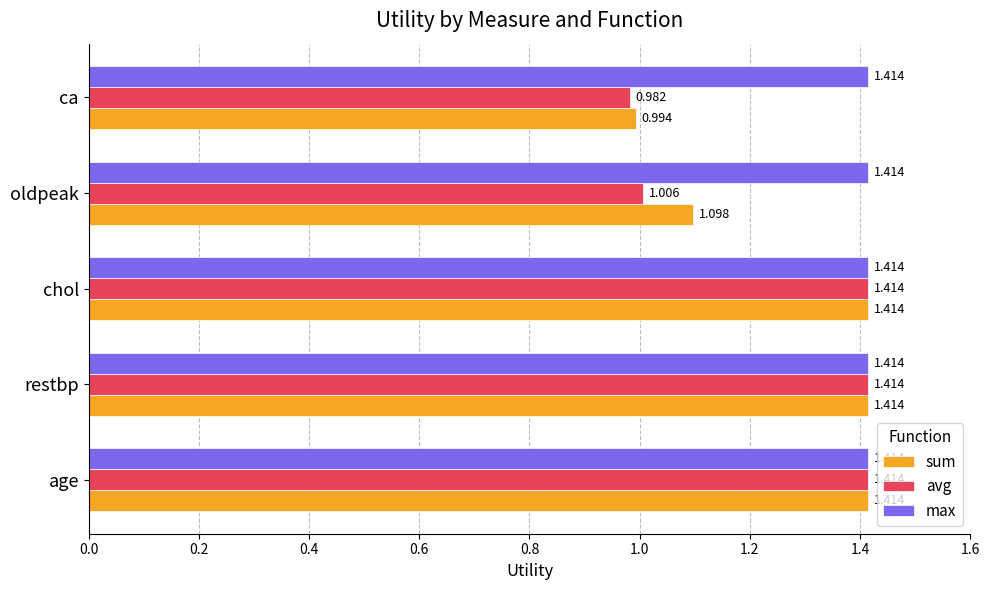

What is the difference between the maximum and second lowest values in the avg series?

0.4